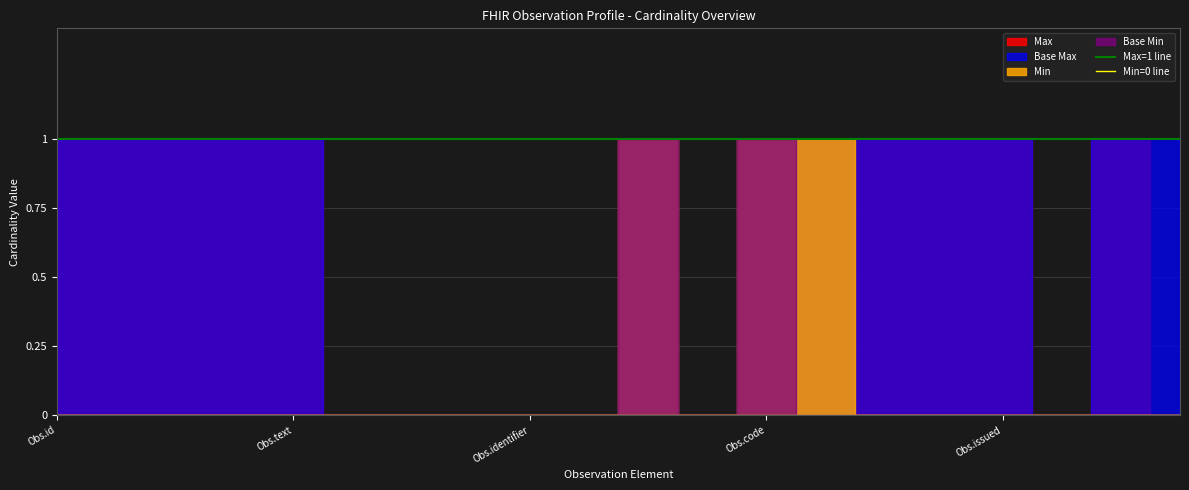

Which category has the highest value in the Min=0 line series?

Obs.id